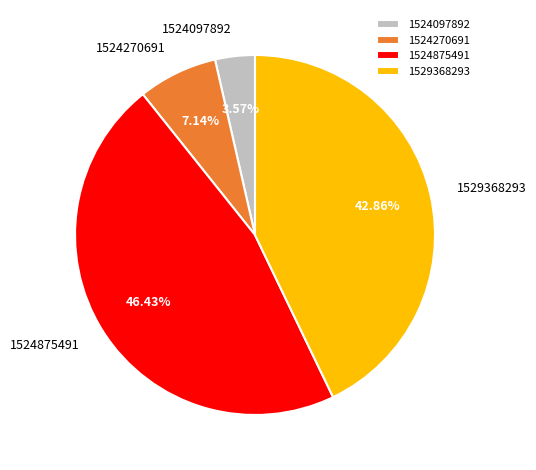

Between 1524875491 and 1529368293, which is larger?

1524875491